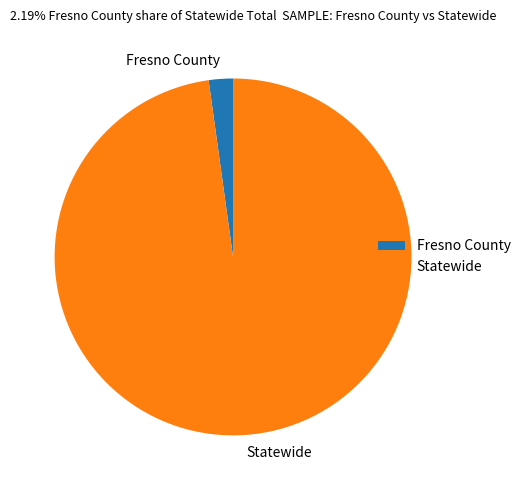

Rank the categories by value from highest to lowest.

Statewide, Fresno County